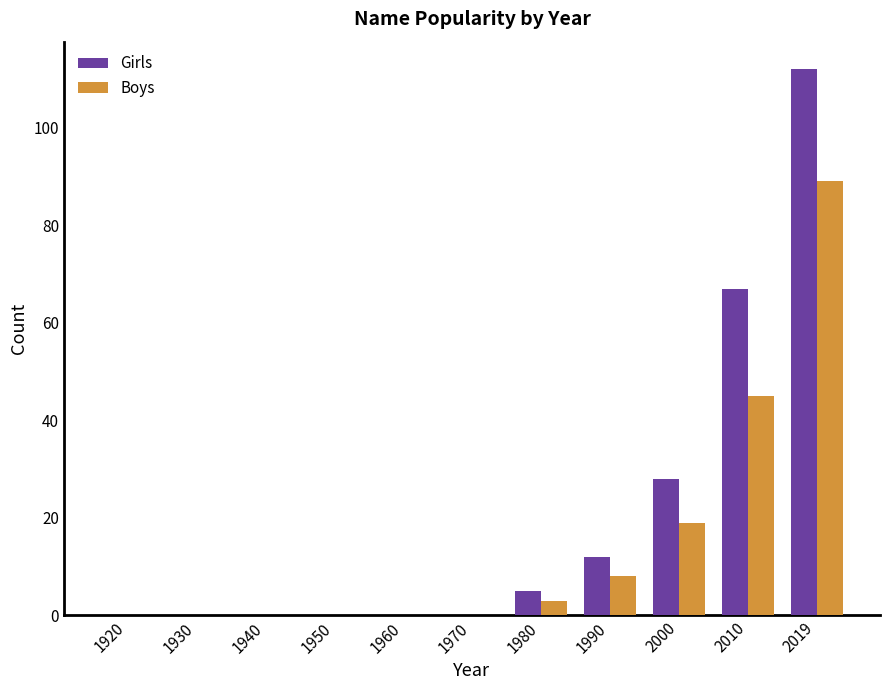

What is the sum of the Girls values at 2000 and 2019?

140